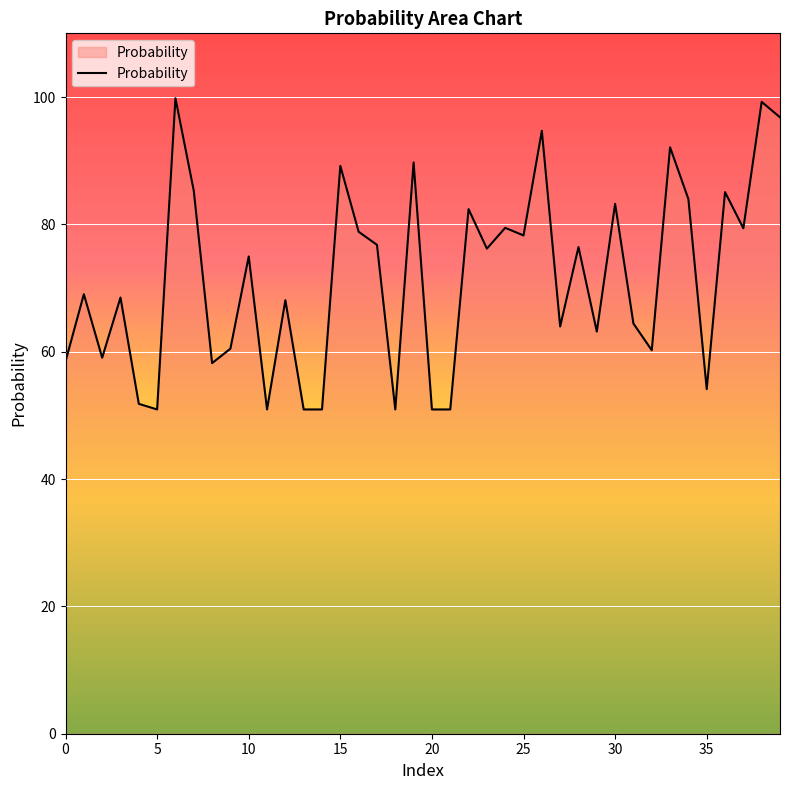

What is the smallest value displayed?

50.9